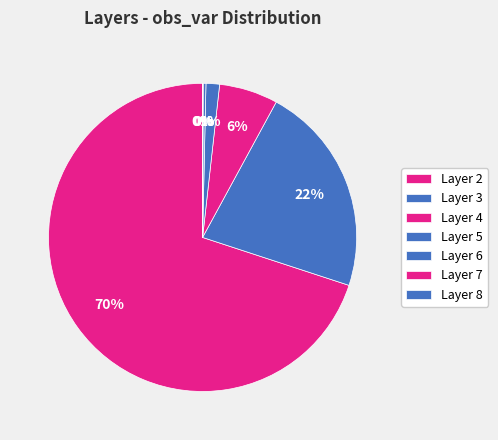

Is there any slice that represents more than half of the pie?

Yes